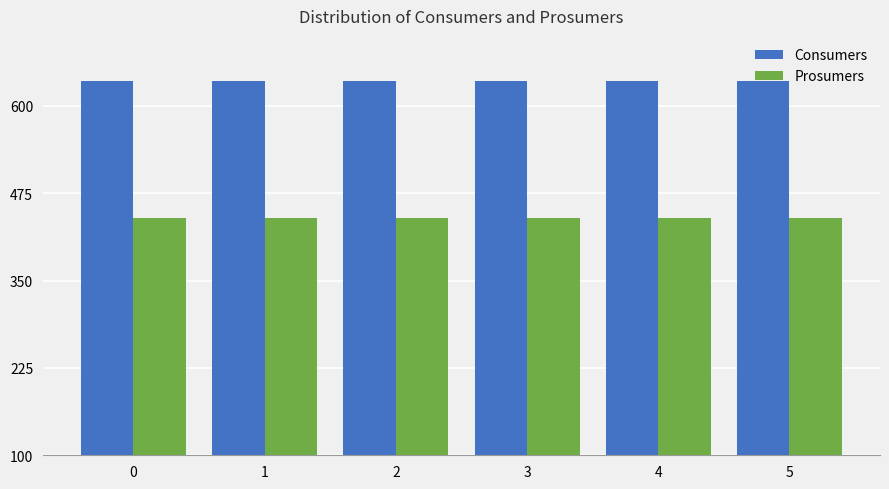

Rank the series by their average value, from lowest to highest.

Prosumers, Consumers